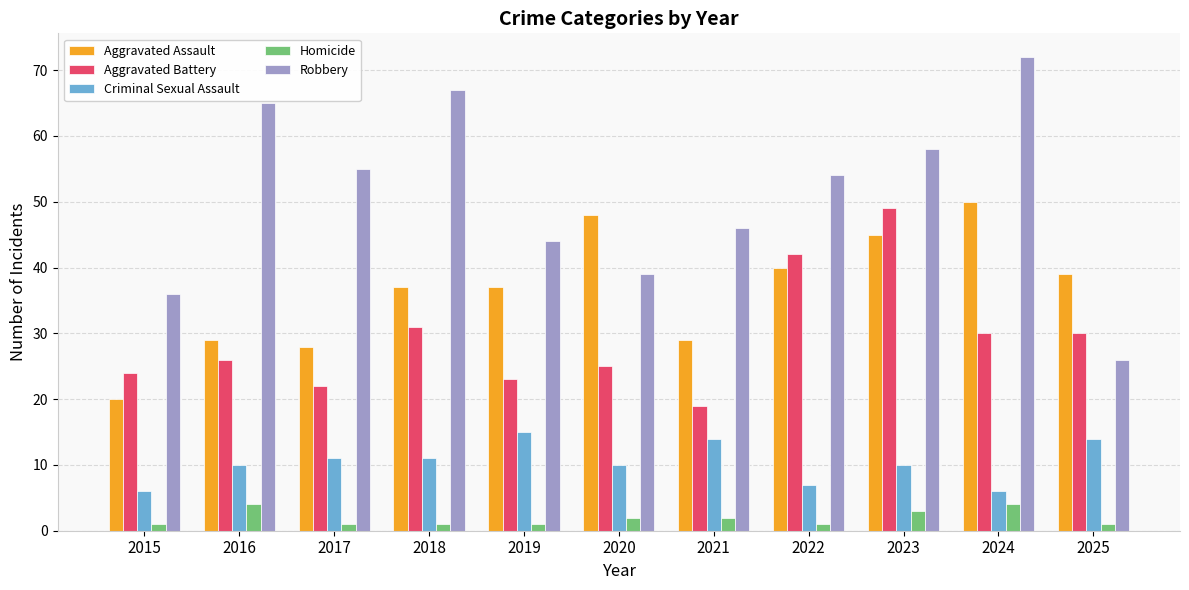

What is the average value of the Criminal Sexual Assault series?

10